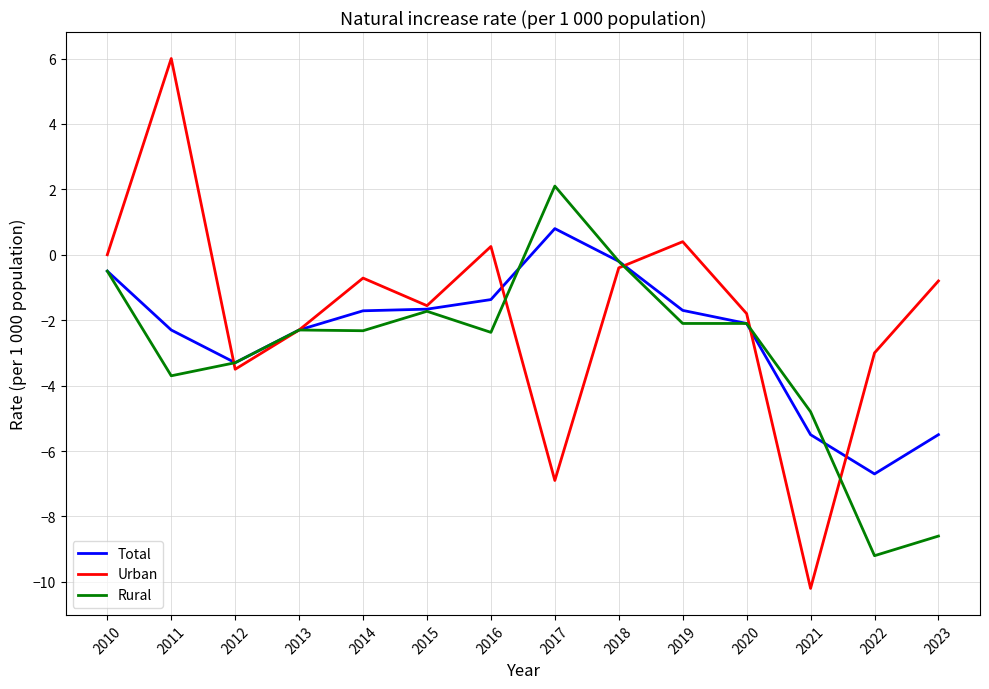

What is the lowest value of the Urban series?

-10.2